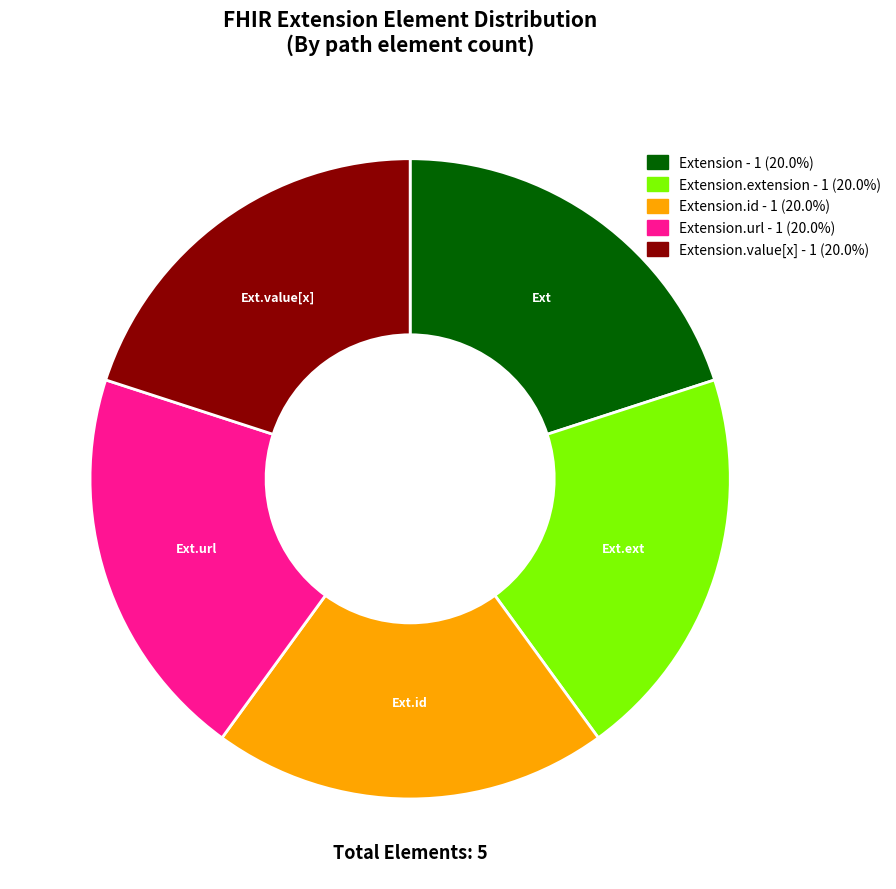

Does any single category account for the majority?

No